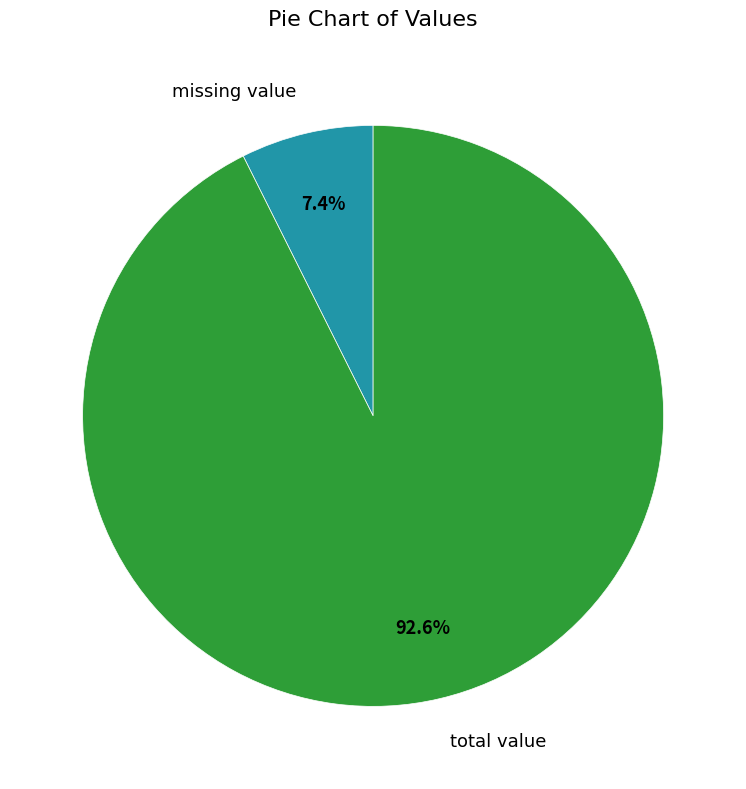

What percentage is the missing value slice, to the nearest percent?

7%